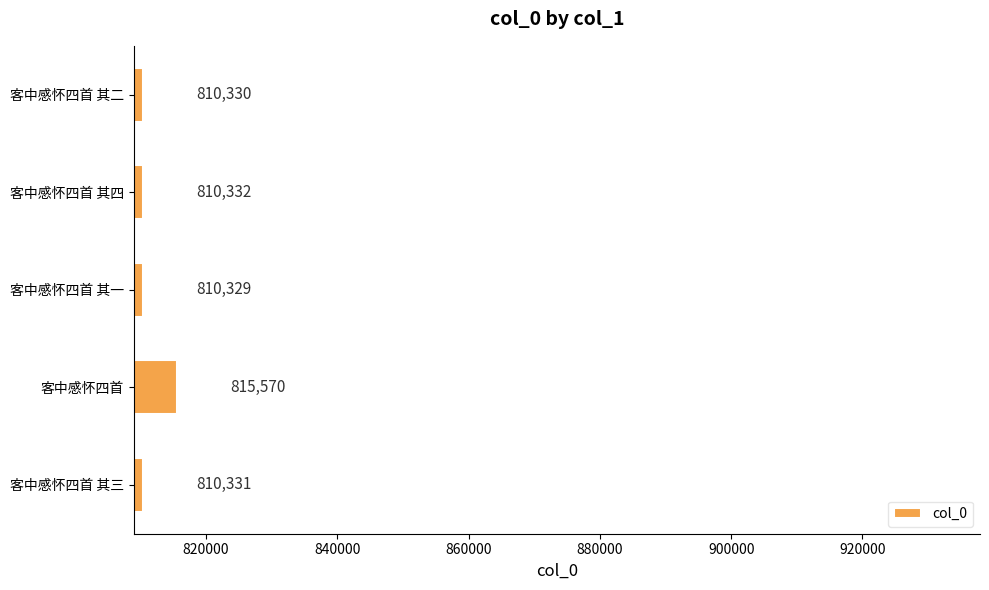

Which label corresponds to the smallest value in the chart?

客中感怀四首 其一